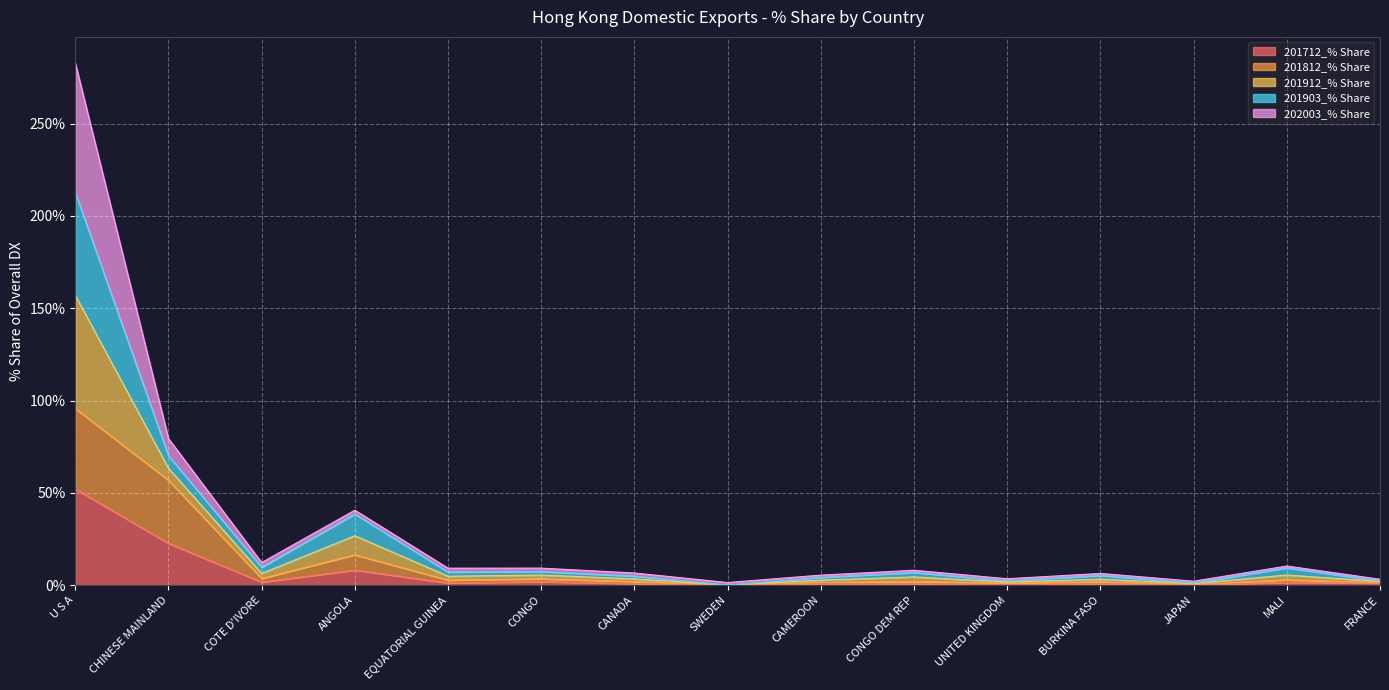

Does the chart display data point markers on the line(s)?

No